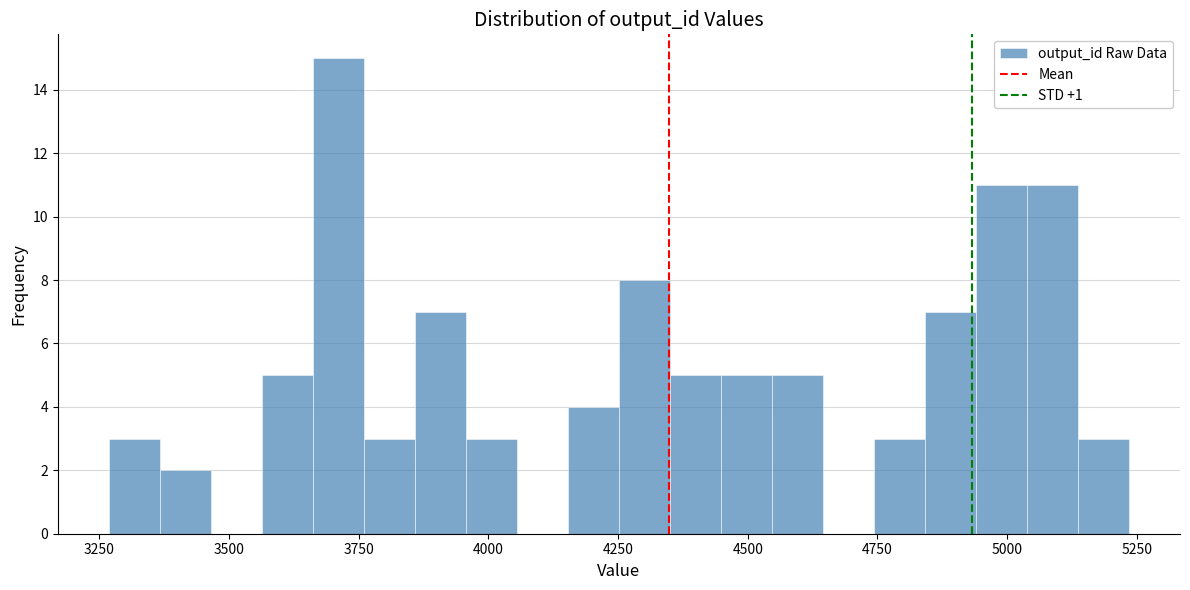

Read against the x-axis, roughly where is the centre of the tallest bar?

3700